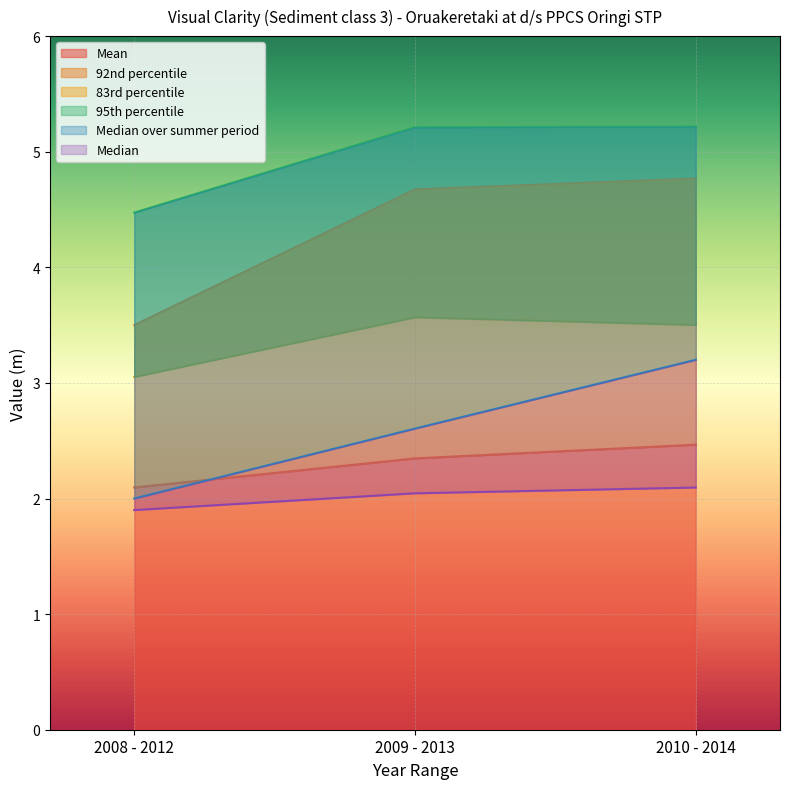

Is it true that Median over summer period equals 3.2 at 2010 - 2014?

True